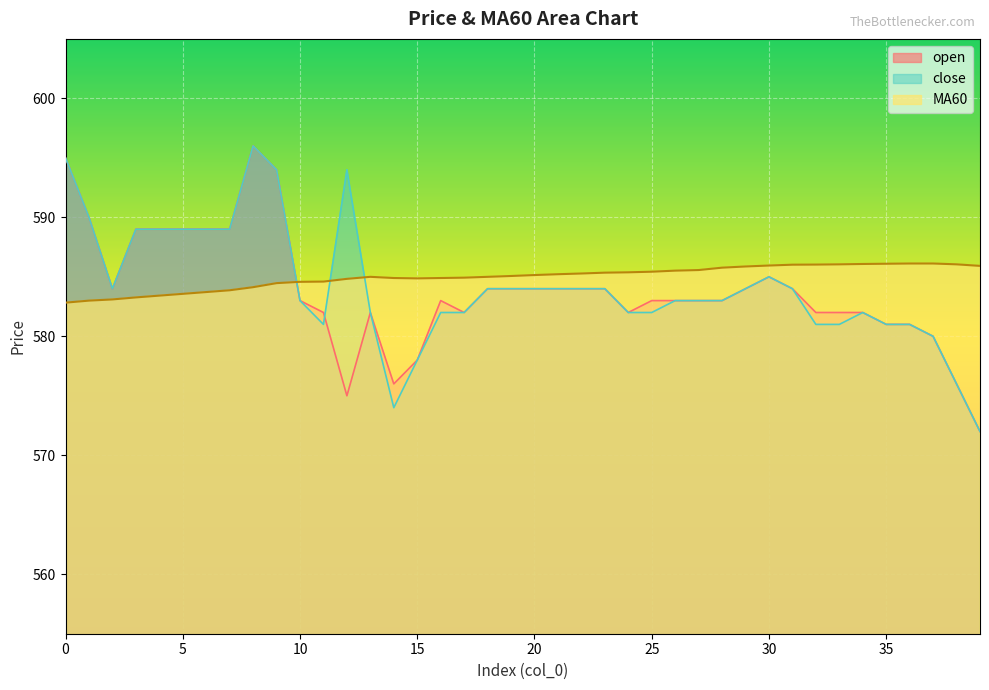

At how many categories does at least one series exceed 583?

40